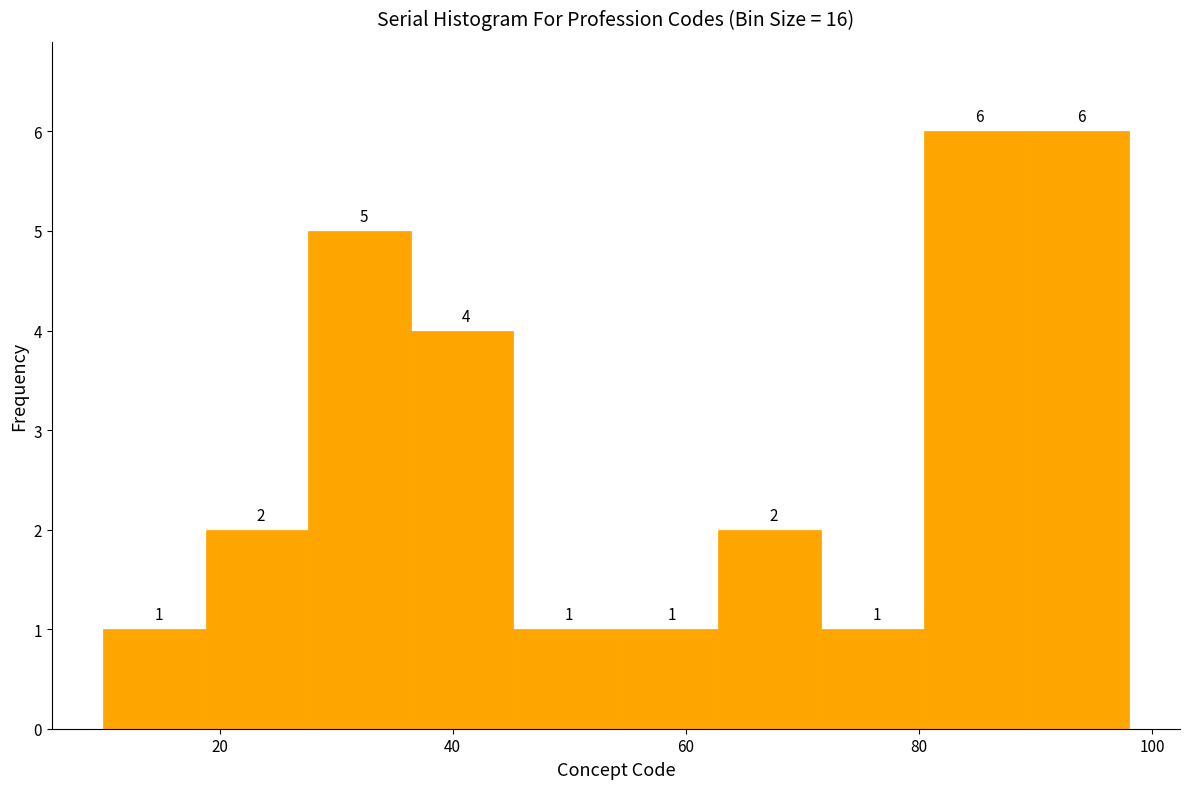

How tall is the bar that spans 36.4 to 45.2 on the x-axis? The bar edges are not printed on the chart, so give them approximately, as read against the axis.

4